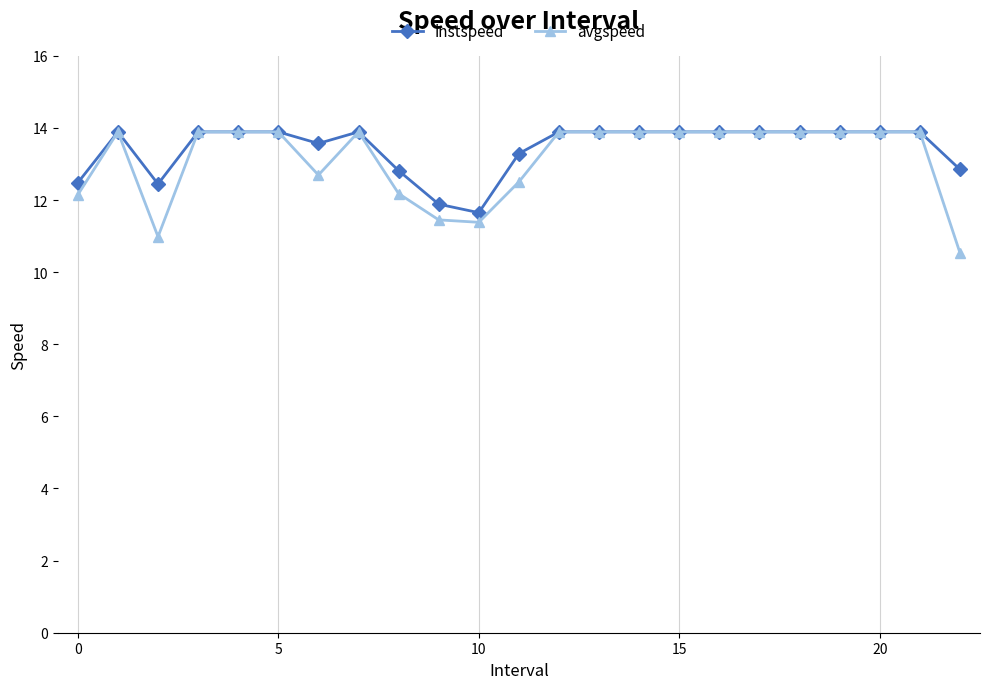

Which series has the largest range (max minus min)?

avgspeed